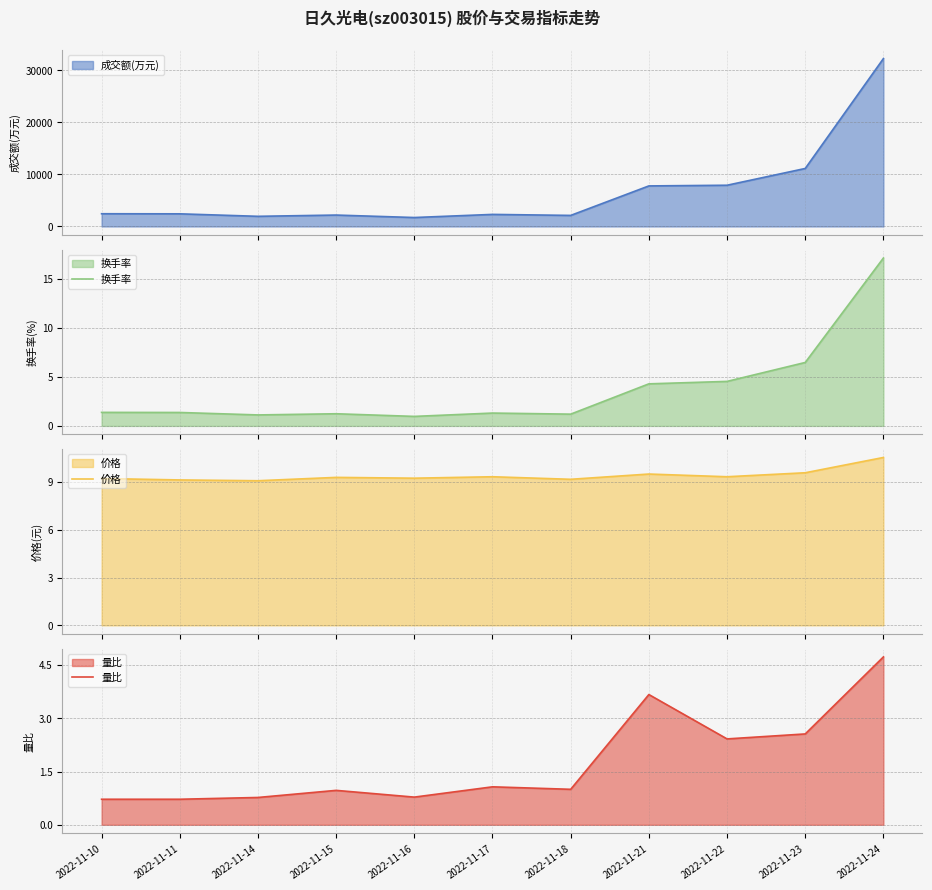

What is the average value of the 换手率 series?

3.7